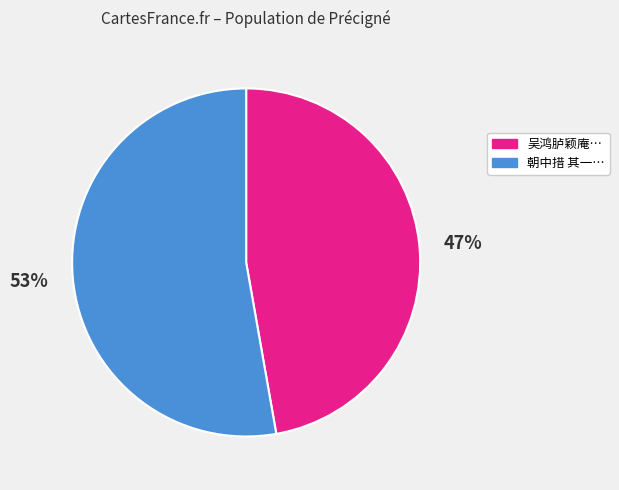

How many segments does this pie chart have?

2